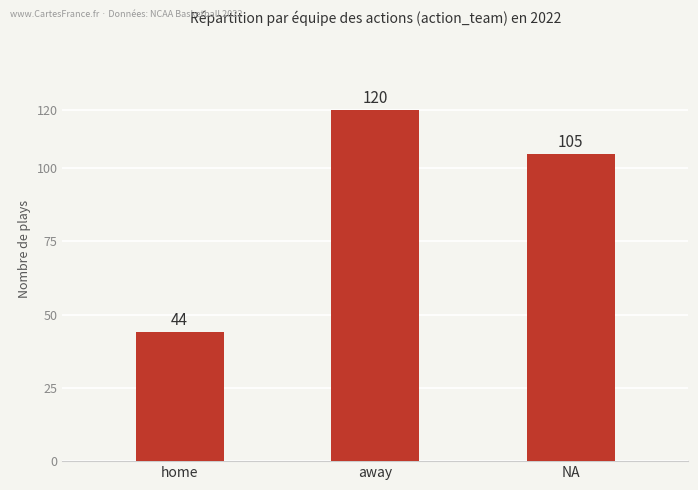

Read the value at home, to the nearest 10.

40